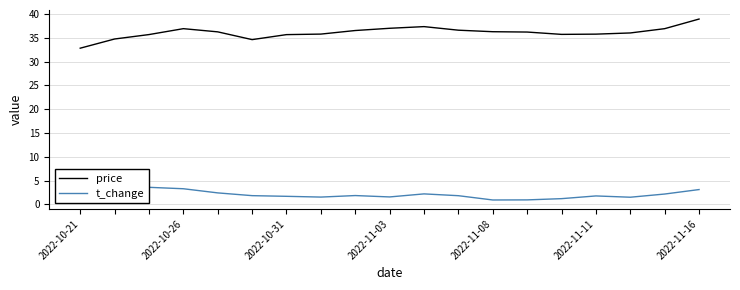

Reading left to right, extract all data points from this chart.

price: 32.8	34.7	35.7	36.9	36.2	34.6	35.6	35.8	36.5	37.0	37.3	36.6	36.3	36.2	35.7	35.8	36.0	36.9	38.9
t_change: 1.1	2.5	3.6	3.3	2.4	1.8	1.7	1.5	1.9	1.6	2.2	1.8	0.9	0.9	1.2	1.8	1.5	2.2	3.1